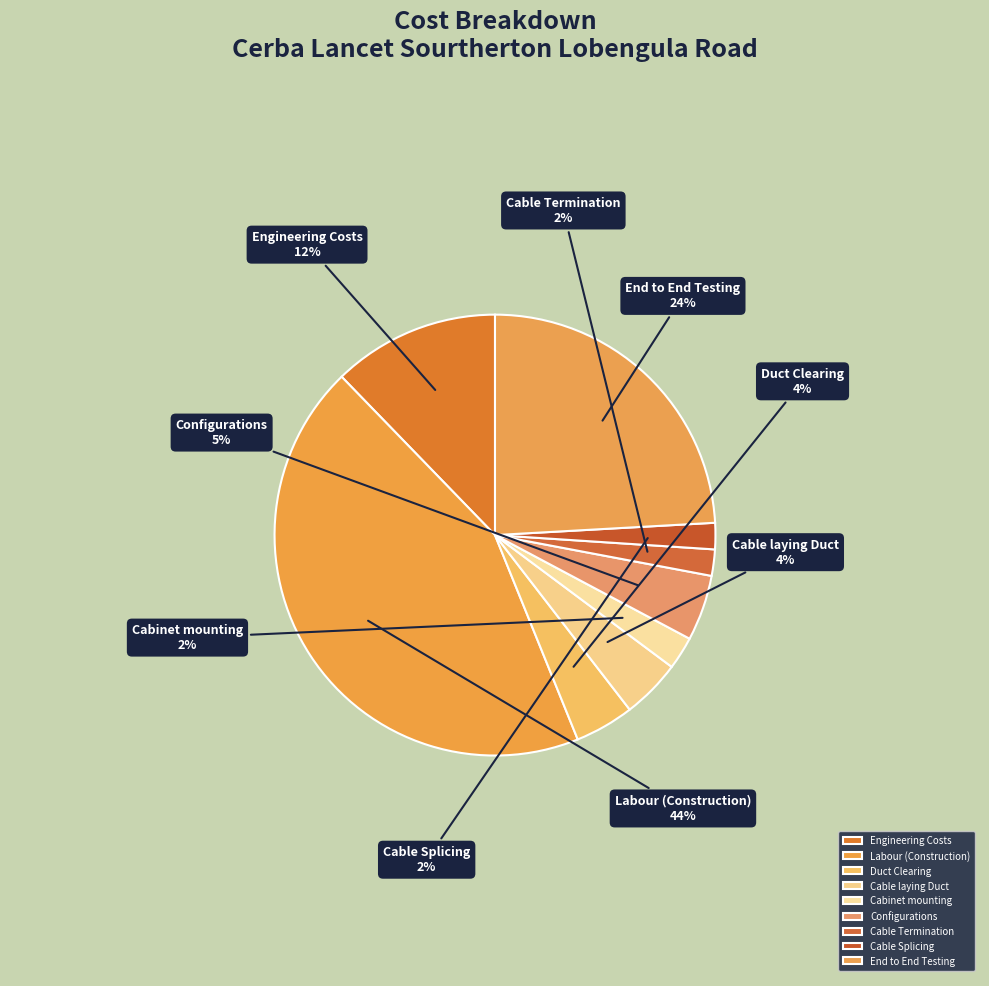

Is the sum of Cable Splicing and Engineering Costs greater than half?

No